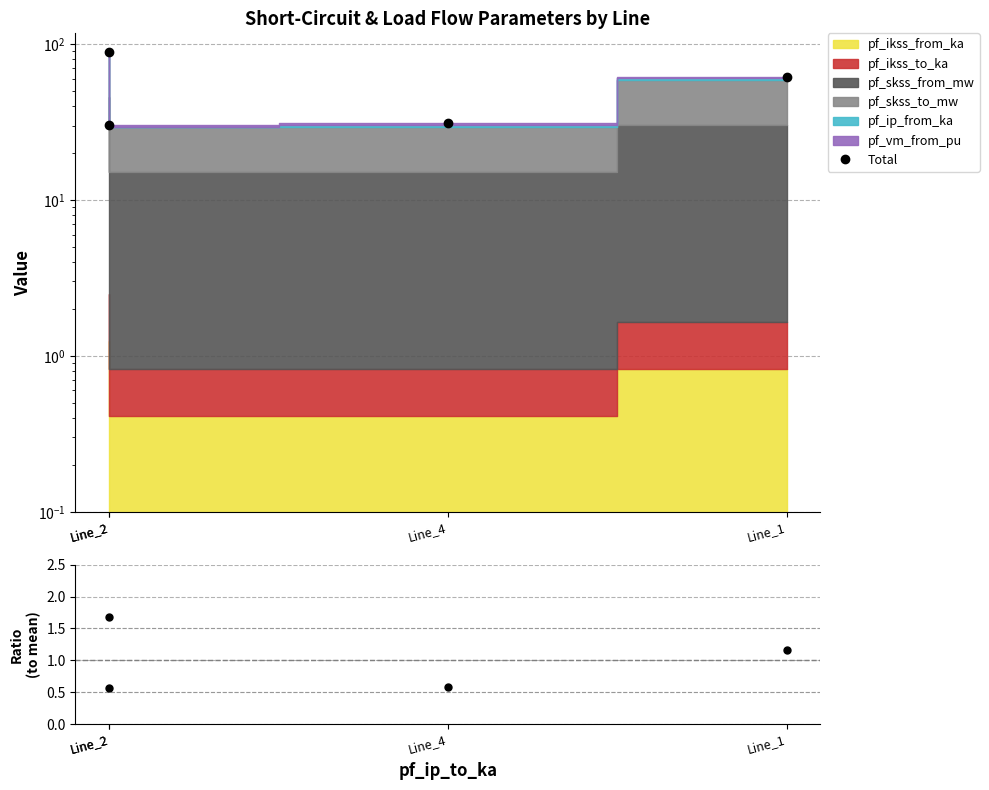

What is the total value across all series at Line_2?

91.2